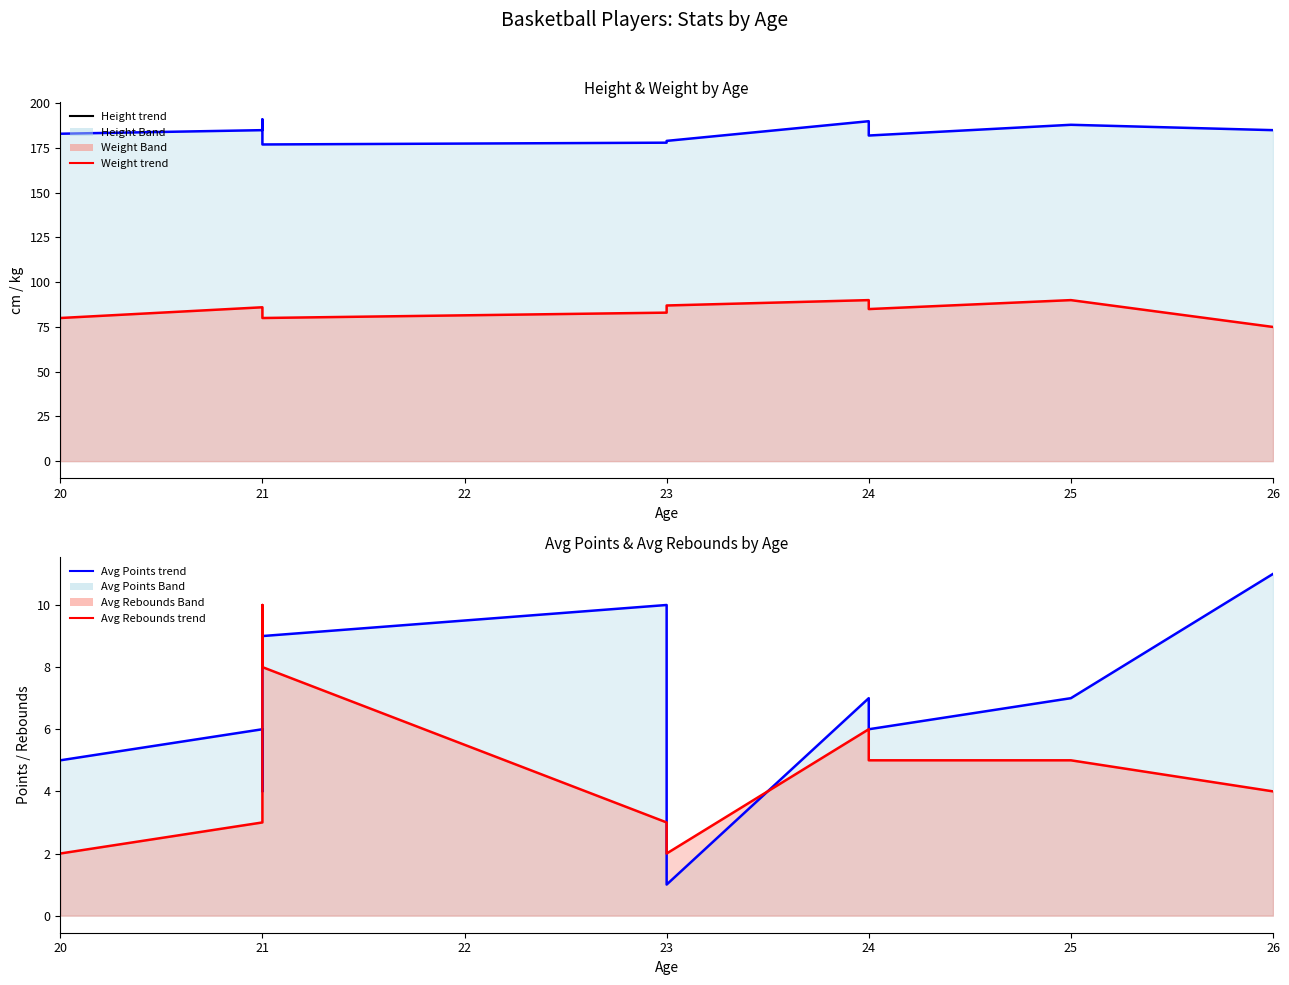

What is the minimum value shown in the chart?

1